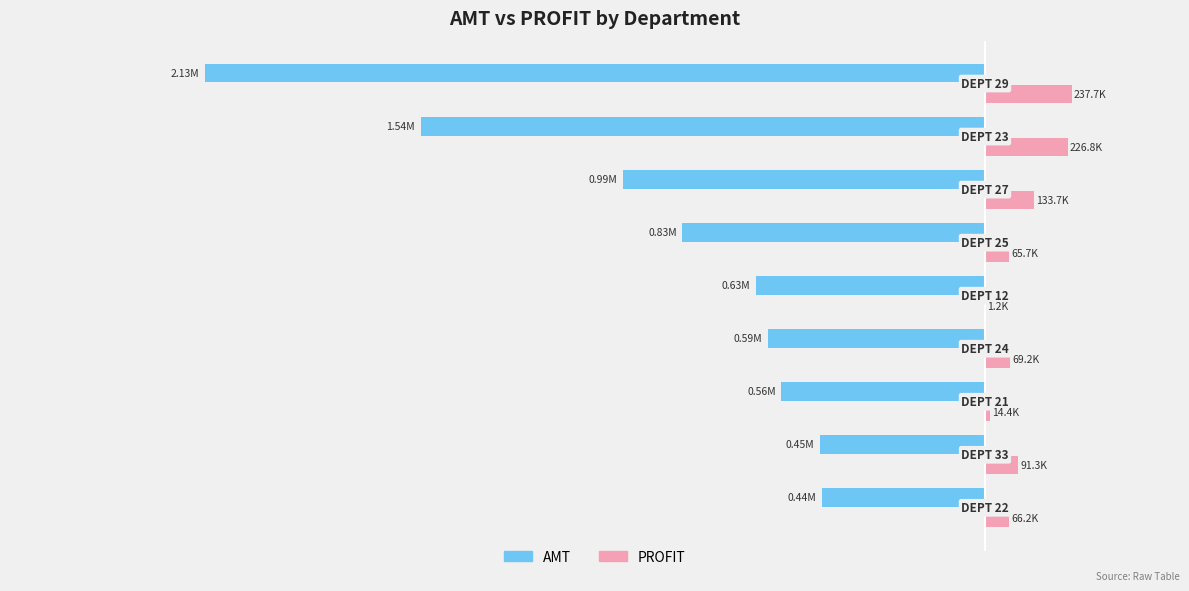

Reading left to right, transcribe all the data shown in this chart.

AMT: -444796.1	-450351.3	-556068.3	-593956.9	-626356.1	-827129.1	-989274.6	-1541298.8	-2130077.1
PROFIT: 66183.9	91287.3	14417.2	69155.1	1239.0	65665.9	133704.2	226807.3	237660.5